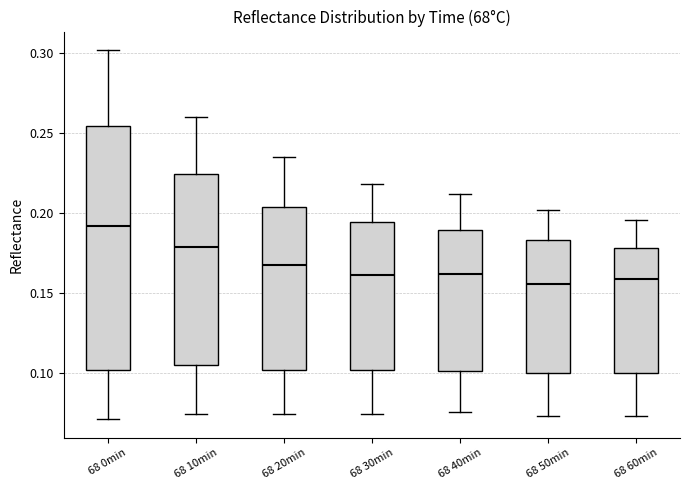

Where is the lower edge of the box for 68 40min on the y-axis? The values are not printed on the chart, so give them approximately, as read against the axis.

0.100